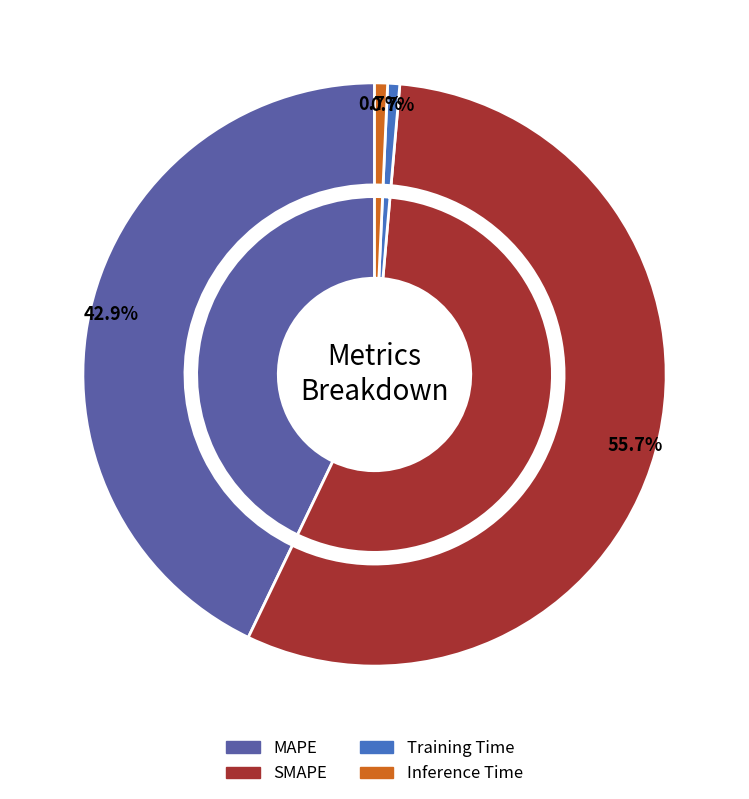

Is the sum of SMAPE and Inference Time greater than half?

Yes